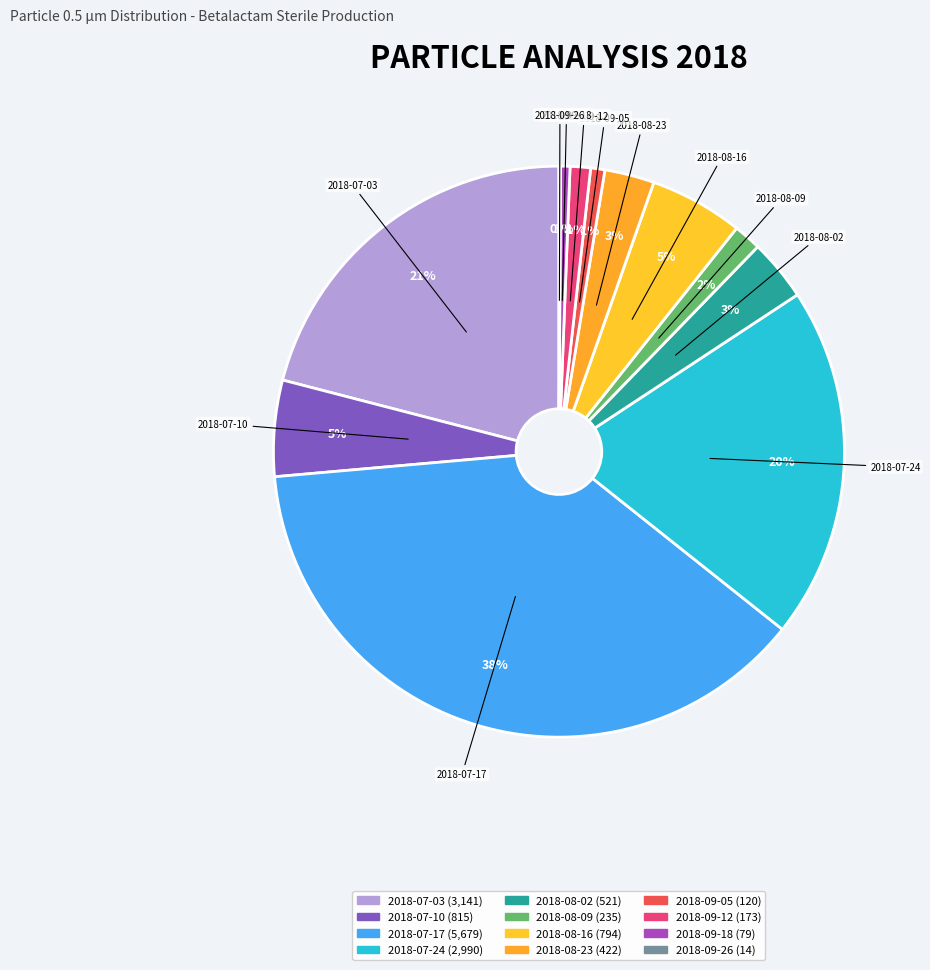

What is the change in value from 2018-07-17 to 2018-08-02?

-5158